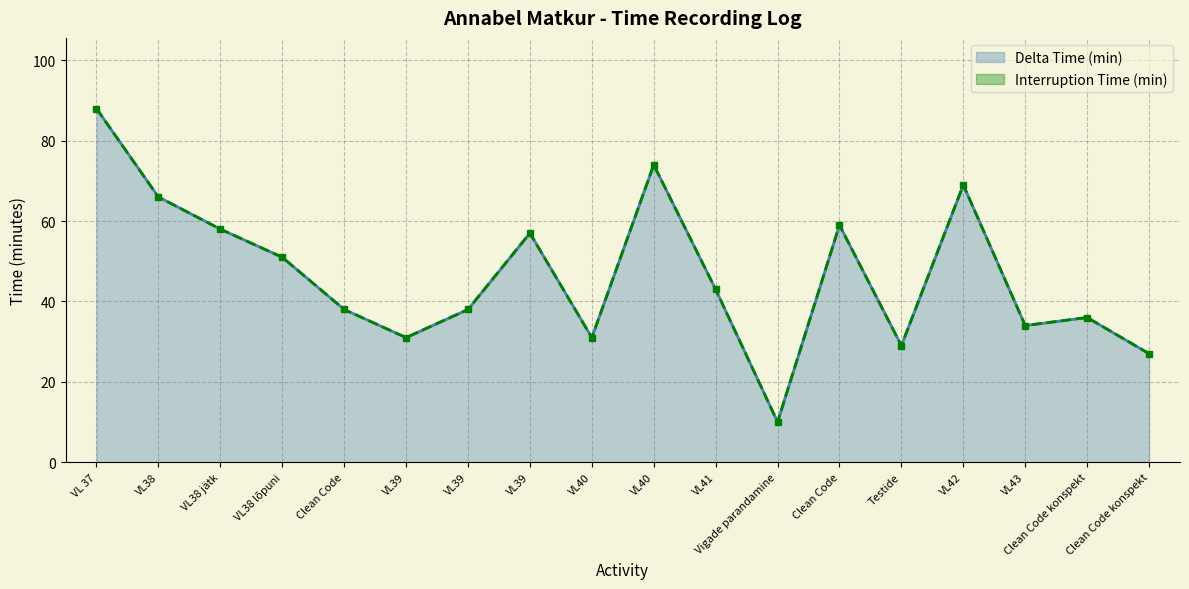

Rank the categories by value from highest to lowest.

VL 37, VL40, VL42, VL38, Clean Code, VL38 jätk, VL39, VL38 lõpuni, VL41, Clean Code, VL39, Clean Code konspekt, VL43, VL39, VL40, Testide, Clean Code konspekt, Vigade parandamine